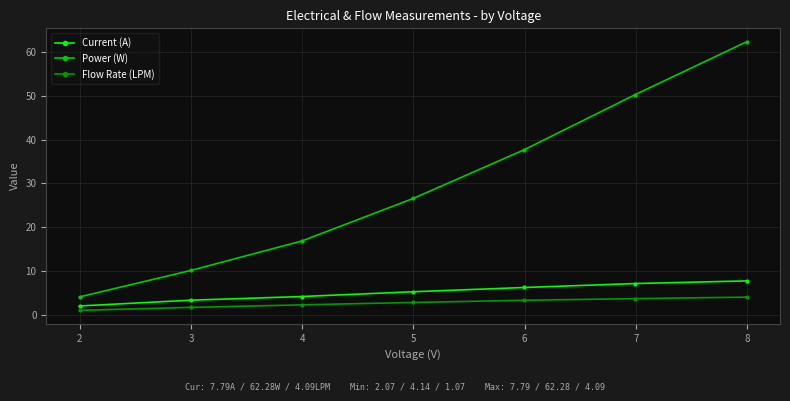

What is the maximum value shown in the chart?

62.3